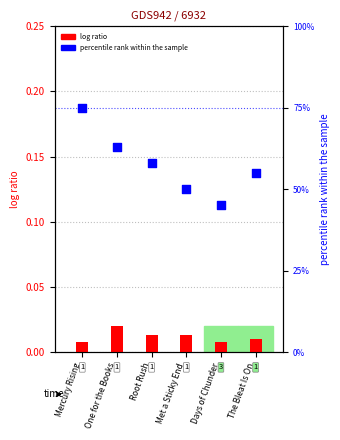

At how many categories does at least one series exceed 25?

6